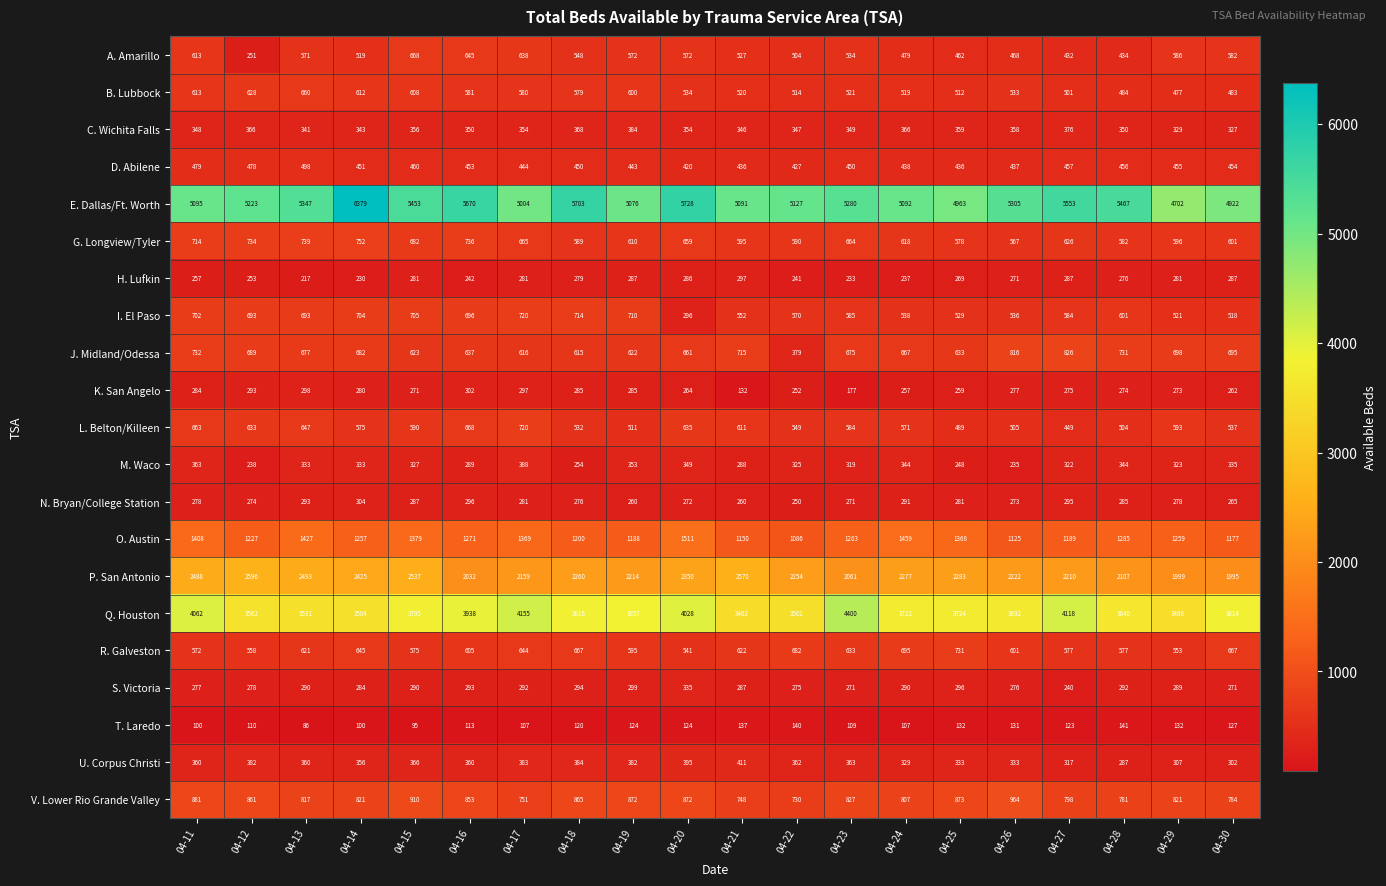

Which series has the largest total across all categories?

E. Dallas/Ft. Worth